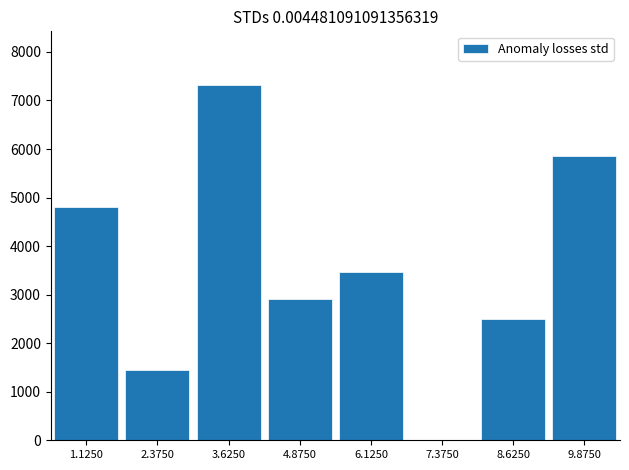

Count the number of categories in the chart.

8